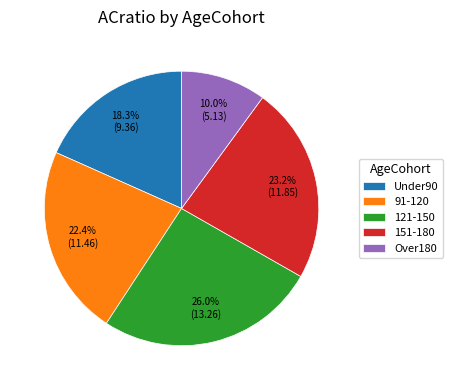

Rank the categories by value from highest to lowest.

121-150, 151-180, 91-120, Under90, Over180